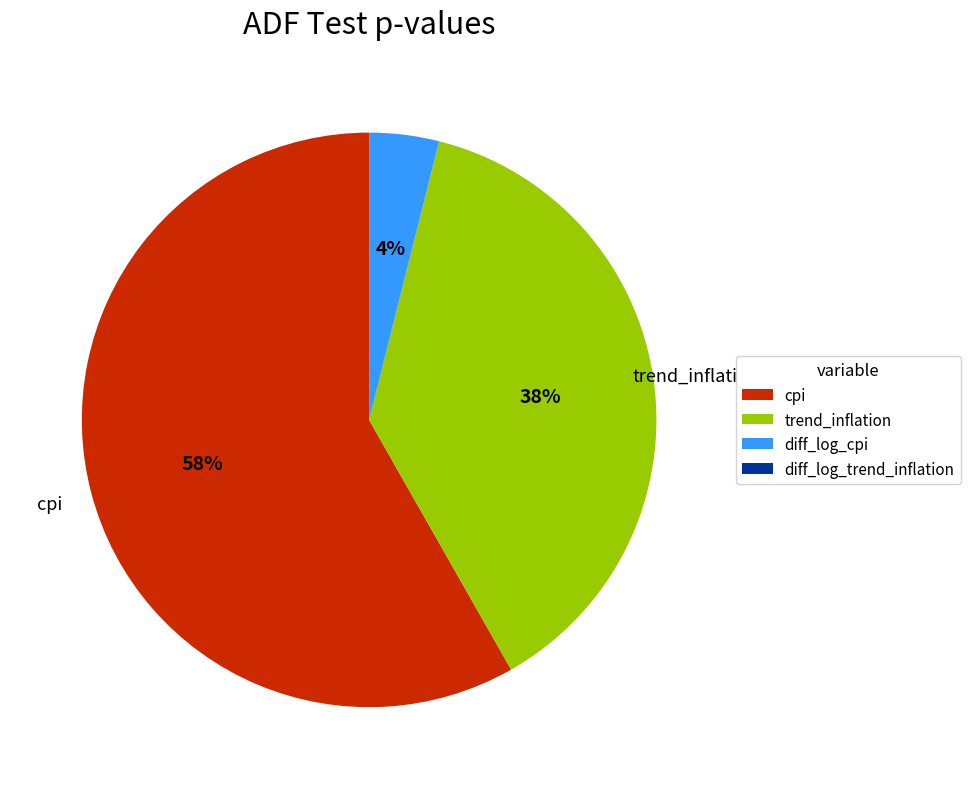

To the nearest percent, what is the average slice percentage?

25%